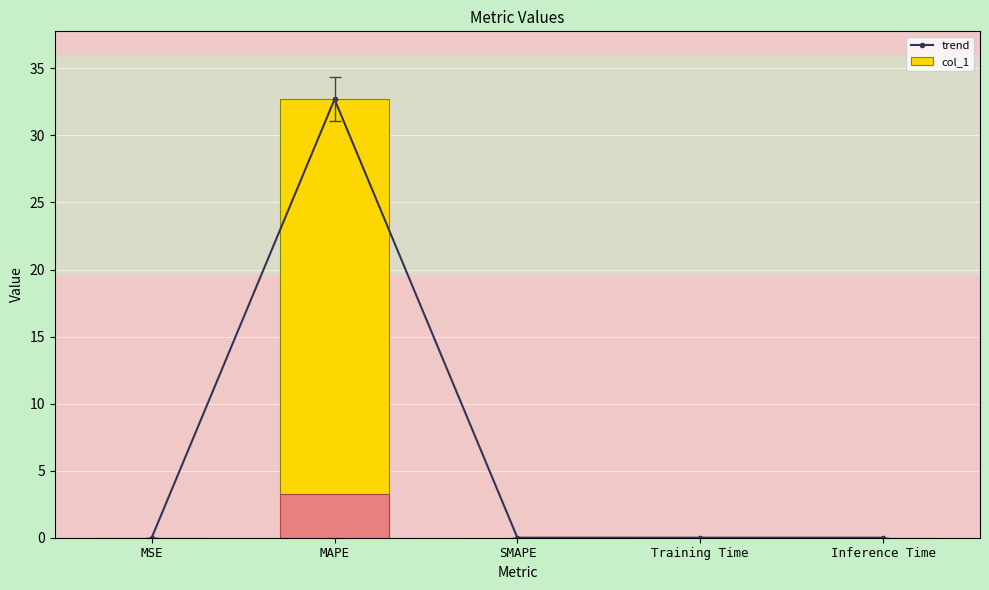

How many groups of bars are there?

5